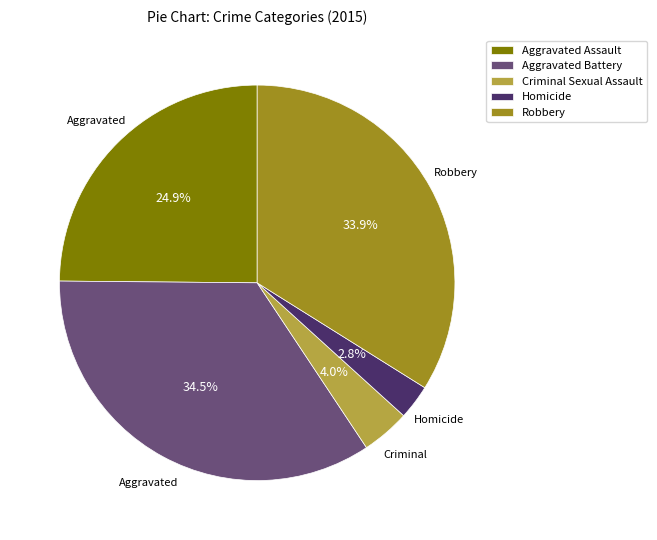

What percentage is the Robbery slice, to the nearest percent?

34%